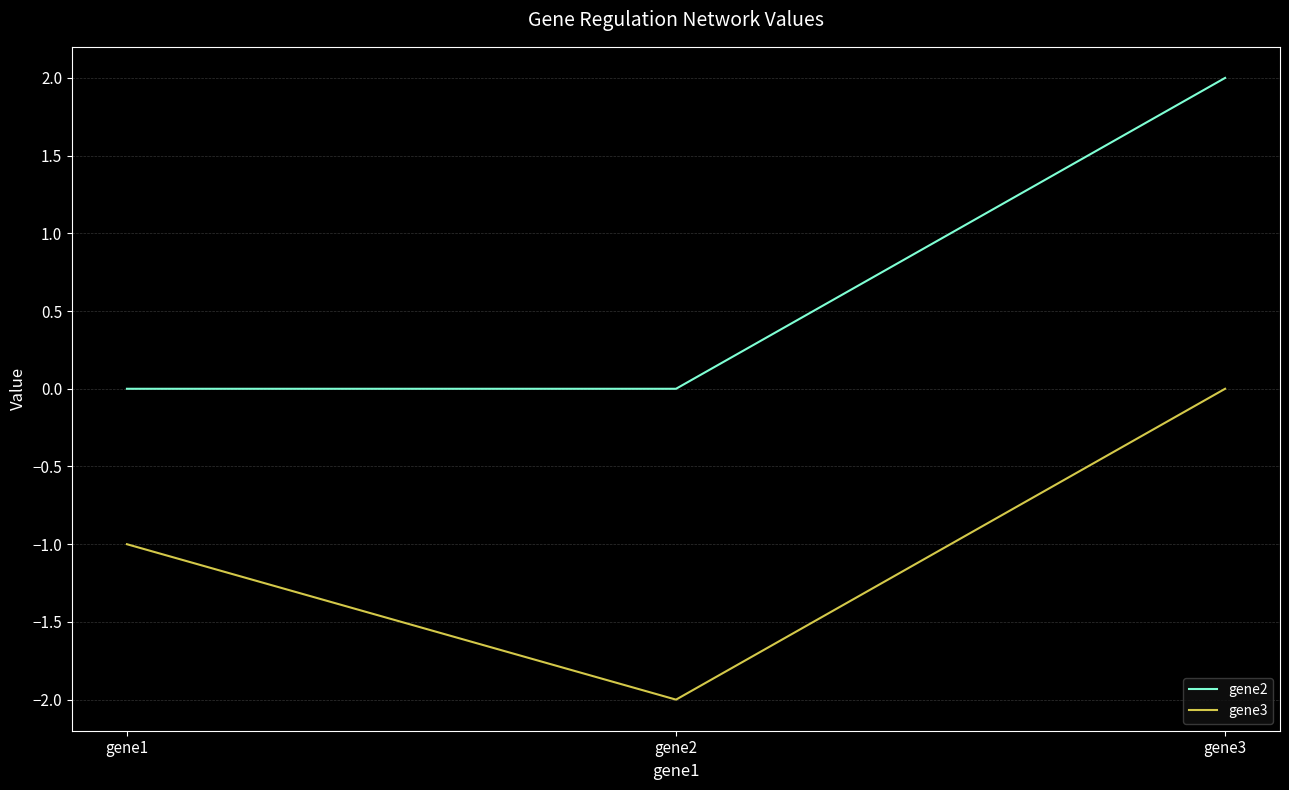

The value of gene3 at gene3 is 0. True or false?

True